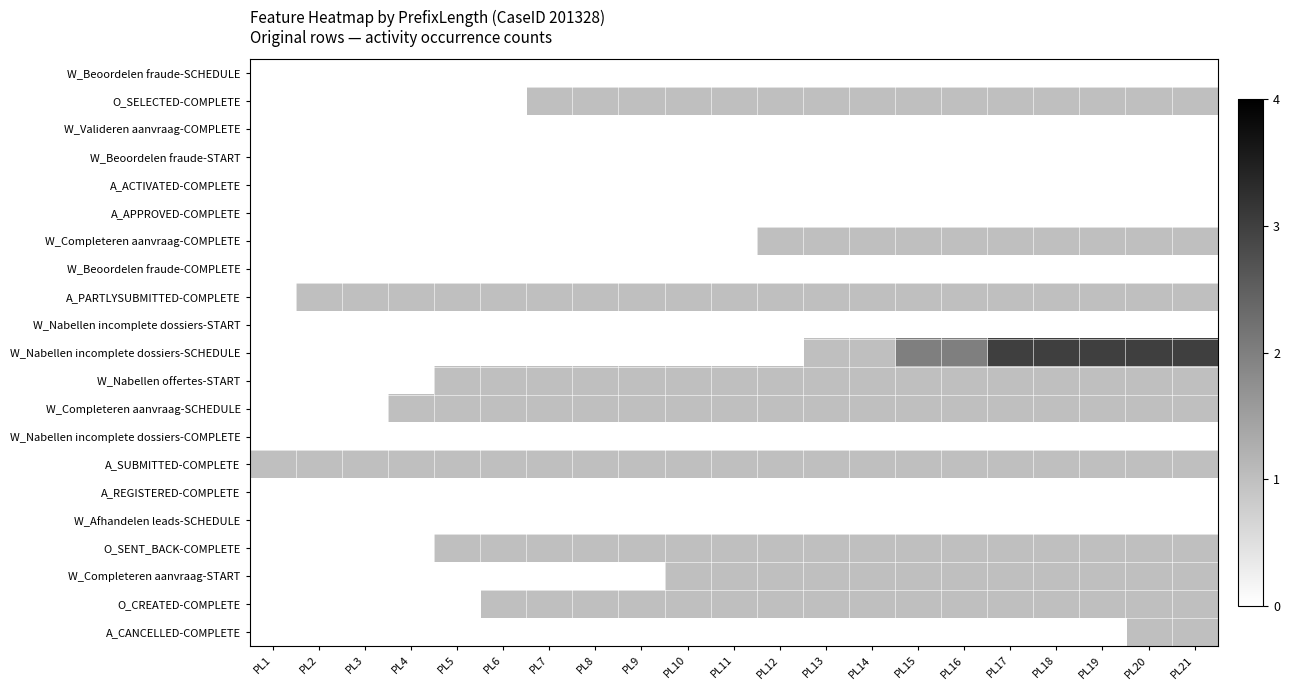

Is the value of W_Nabellen incomplete dossiers-COMPLETE at PL14 greater than the value of A_APPROVED-COMPLETE at PL21?

No